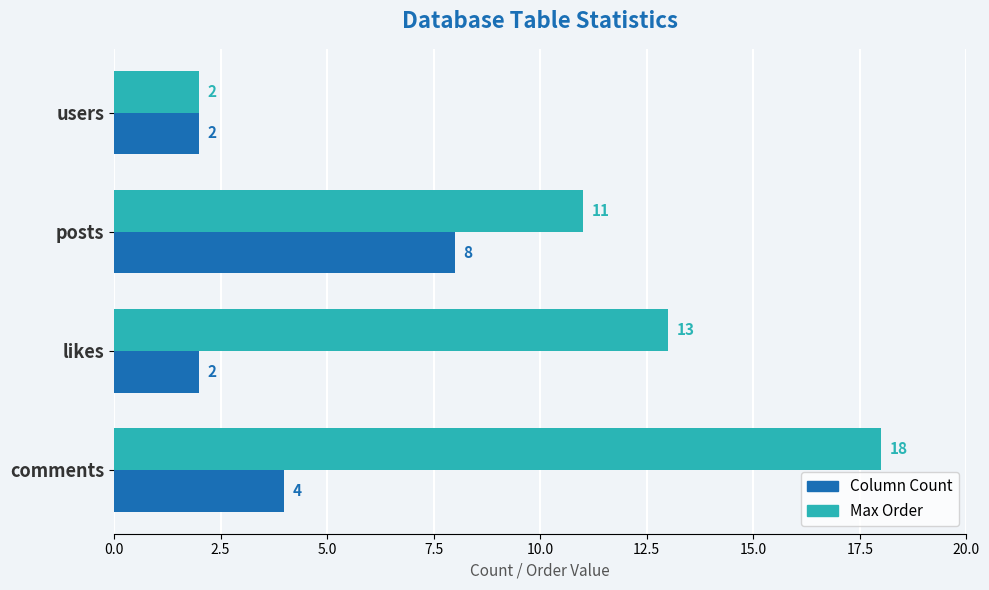

What is the total value across all series at users?

4